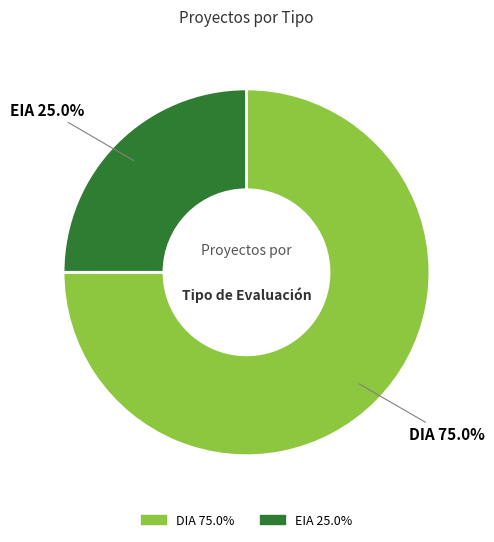

What is the smallest slice in the pie chart?

EIA